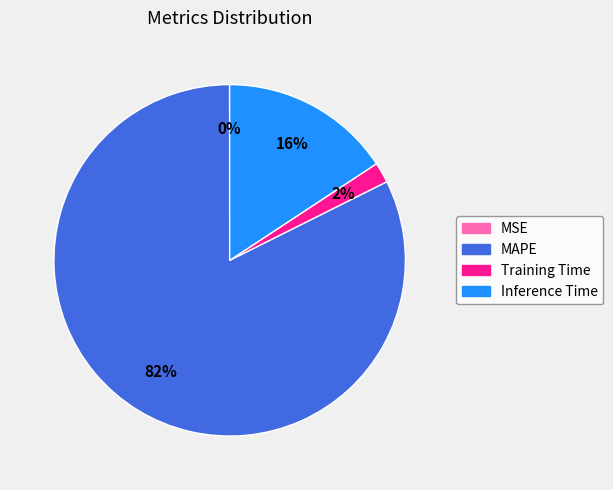

Is the sum of Inference Time and MAPE greater than half?

Yes